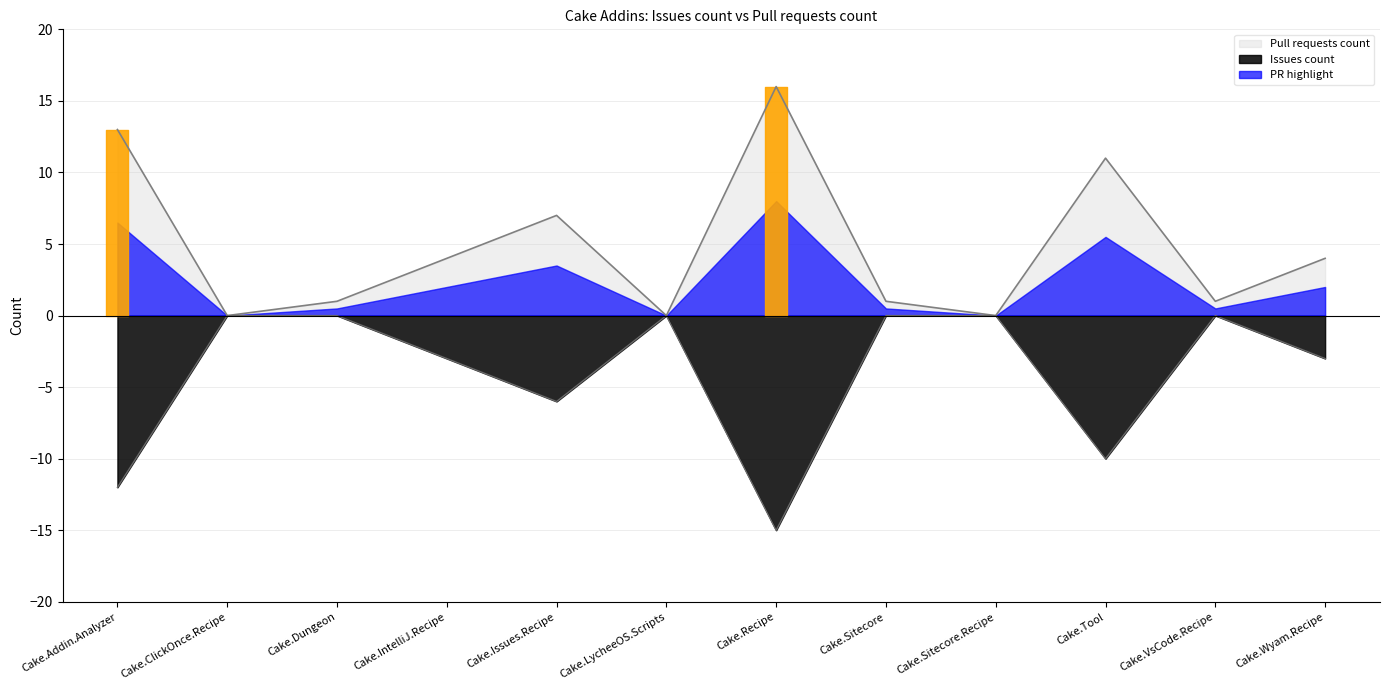

At how many categories does at least one series exceed -13?

12